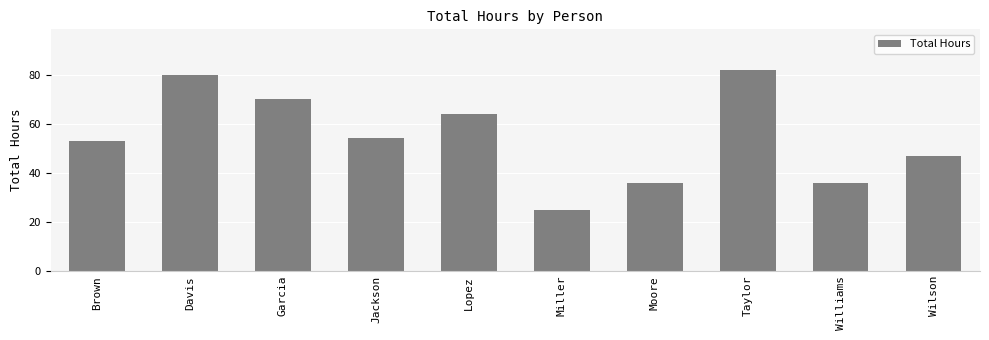

Reading left to right, extract all data points from this chart.

Brown=53	Davis=80	Garcia=70	Jackson=54	Lopez=64	Miller=25	Moore=36	Taylor=82	Williams=36	Wilson=47